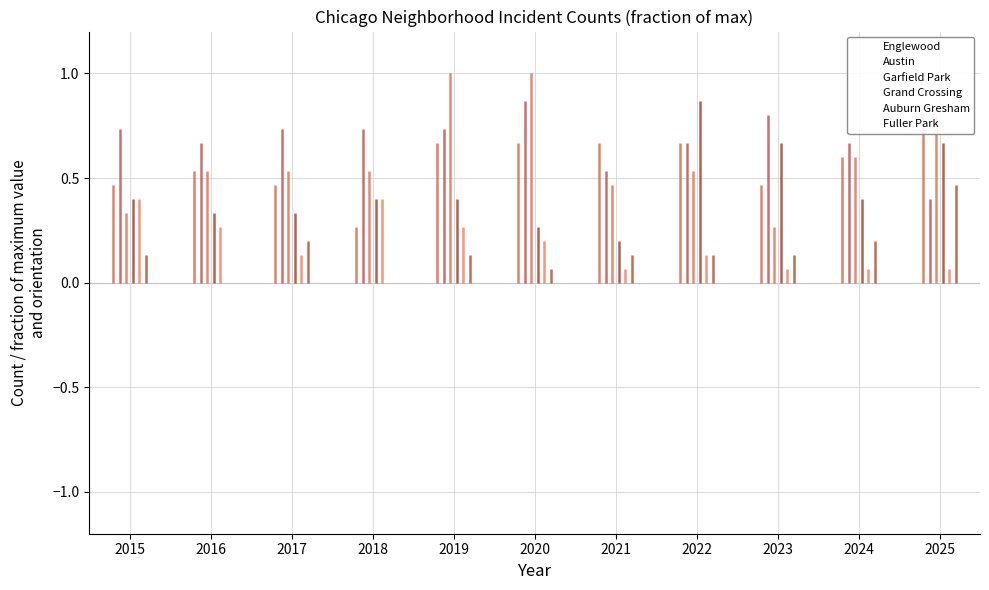

True or false: Grand Crossing and Fuller Park cross at least once.

False